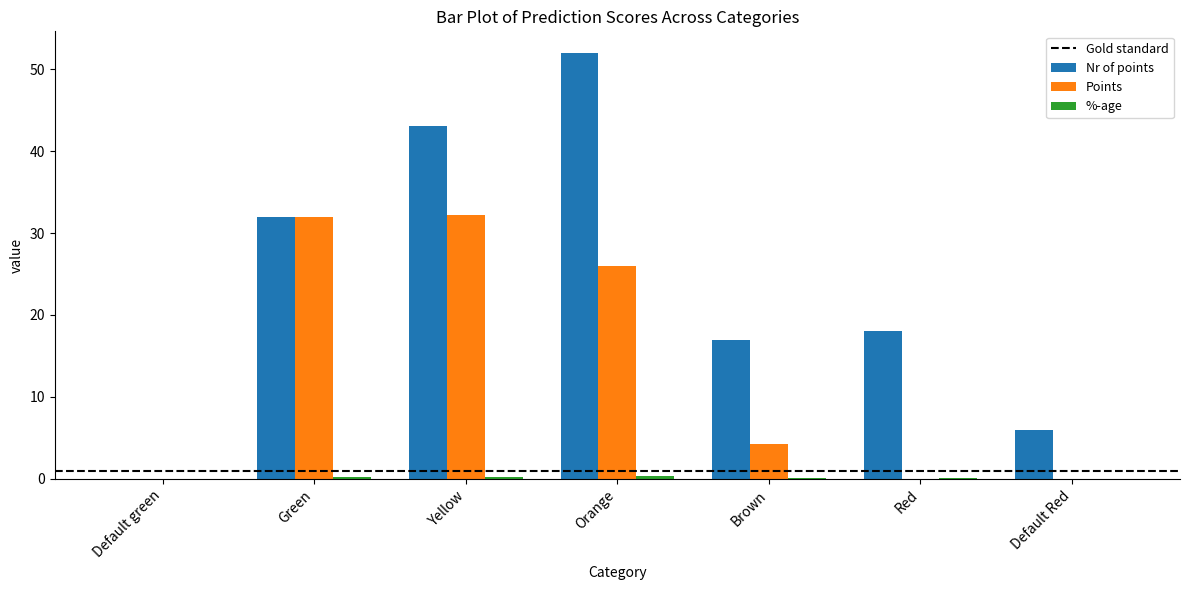

Which series has the largest total across all categories?

Nr of points